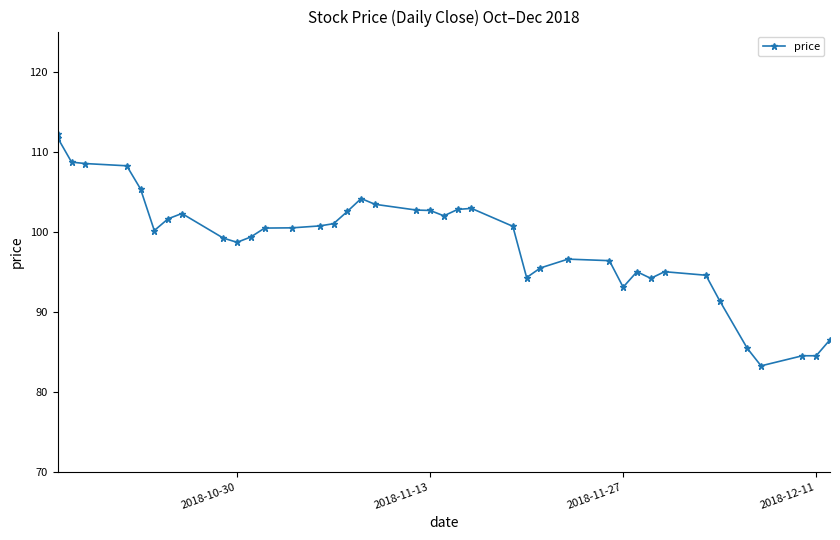

How many data points are above 100?

22